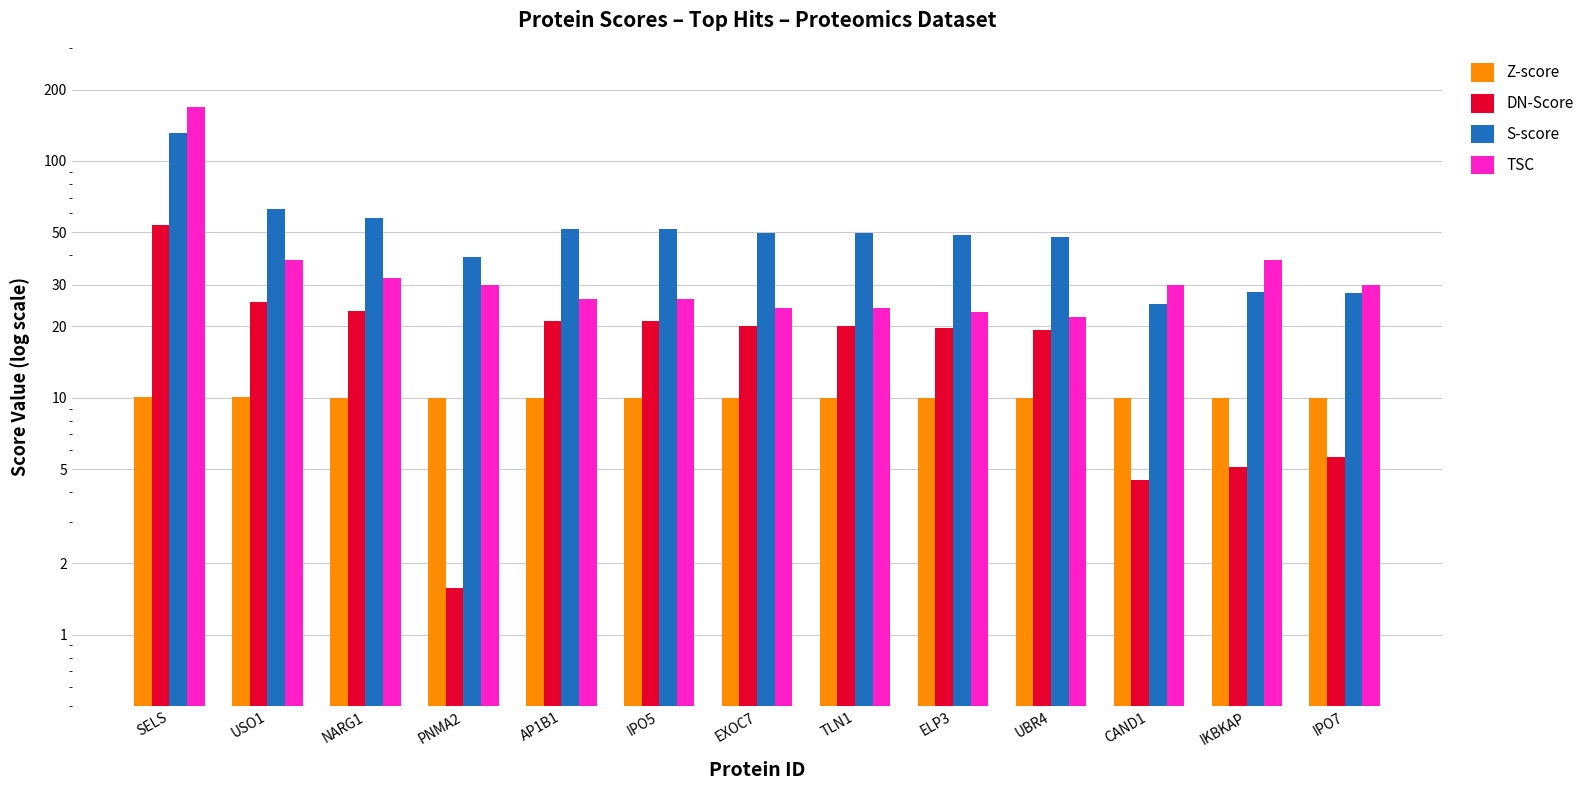

How many categories are shown in the chart?

13